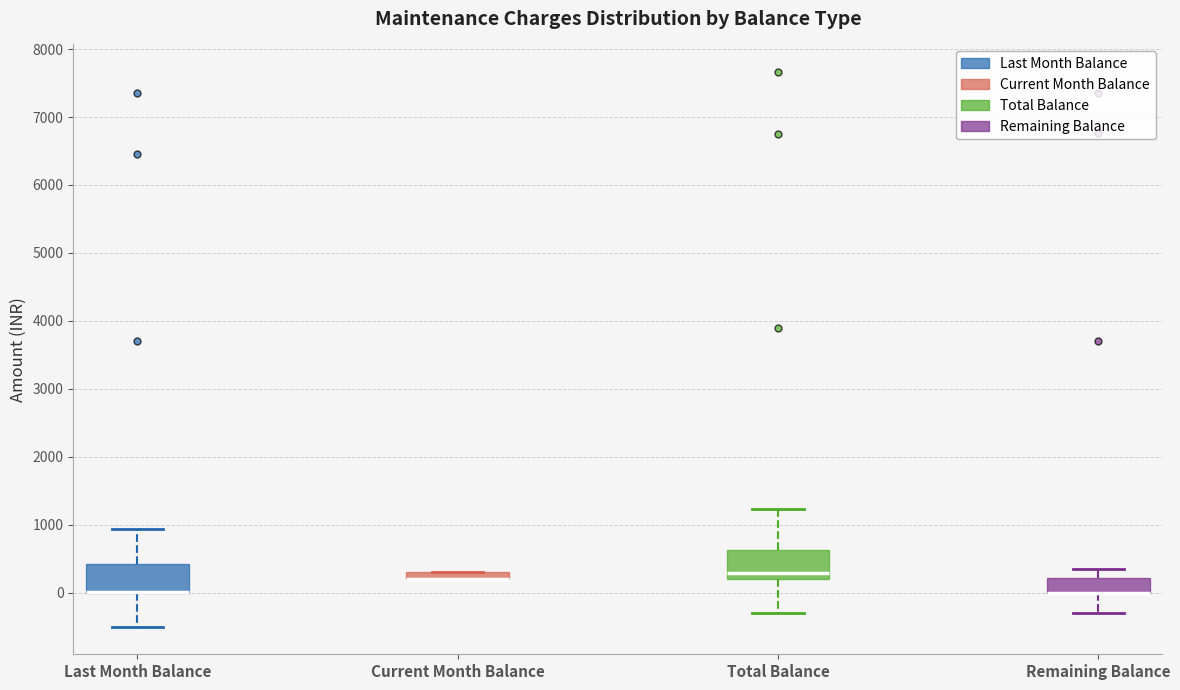

Where does the lower whisker of the box for Last Month Balance end on the y-axis? The values are not printed on the chart, so give them approximately, as read against the axis.

-500